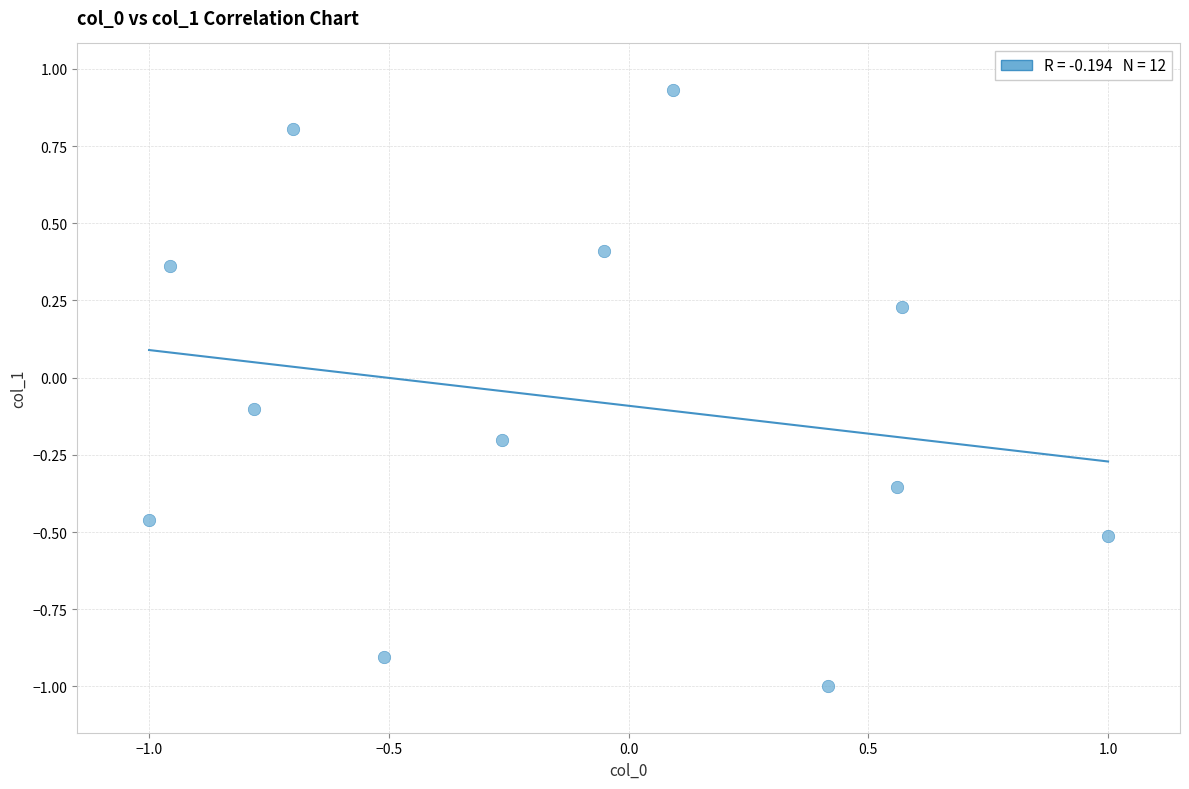

What is the range of X values (max minus min)?

2.0